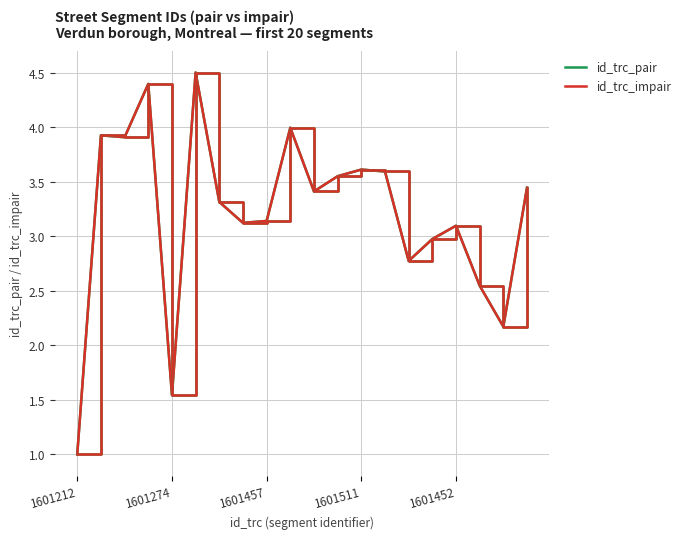

Reading left to right, transcribe all the data shown in this chart.

id_trc_pair: 1.0	3.9	3.9	4.4	1.5	4.5	3.3	3.1	3.1	4.0	3.4	3.5	3.6	3.6	2.8	3.0	3.1	2.5	2.2	3.4
id_trc_impair: 1.0	3.9	3.9	4.4	1.5	4.5	3.3	3.1	3.1	4.0	3.4	3.5	3.6	3.6	2.8	3.0	3.1	2.5	2.2	3.4